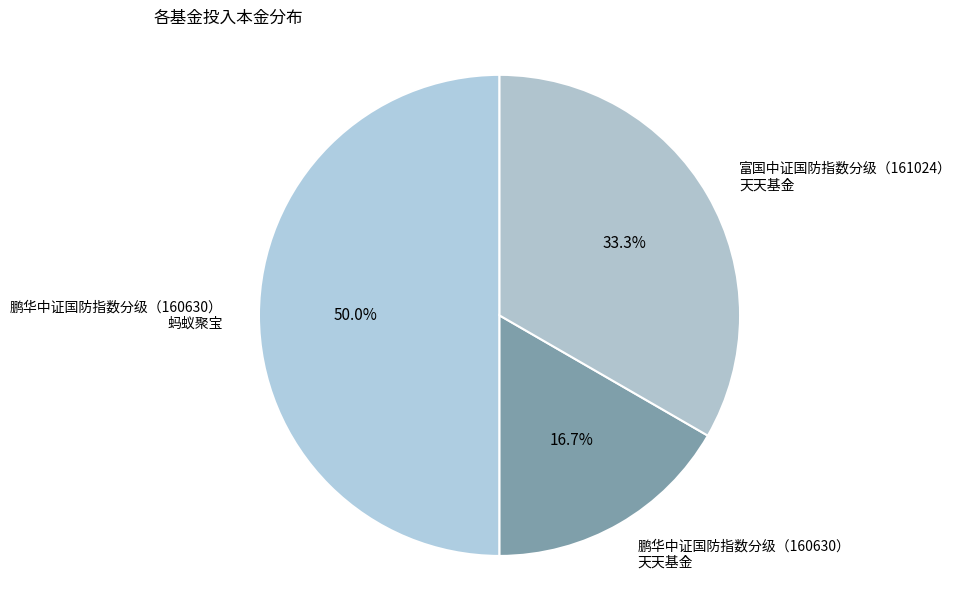

Count the number of slices in the pie.

3